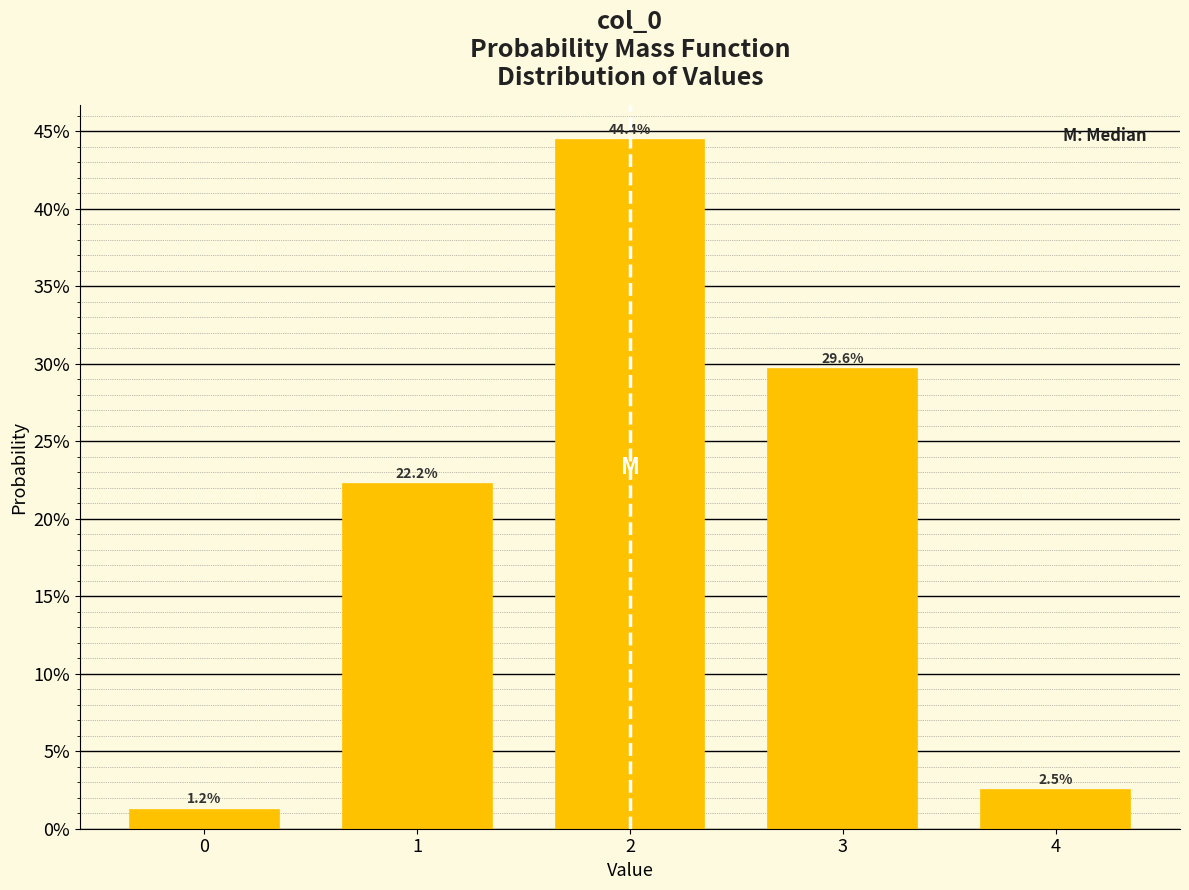

Does the chart contain any negative values?

No